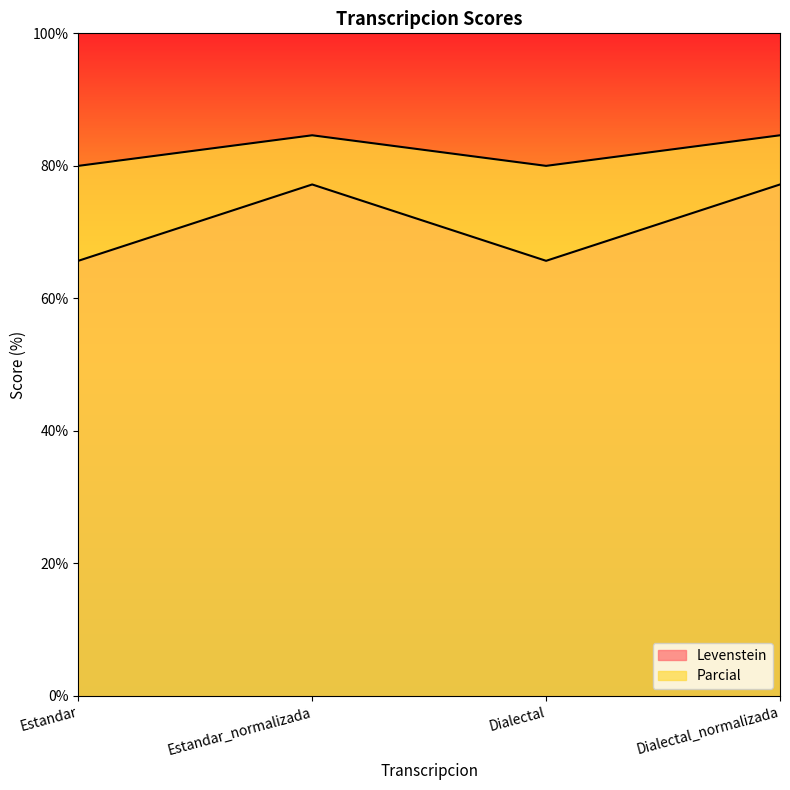

At which label is Levenstein closest to 71?

Estandar